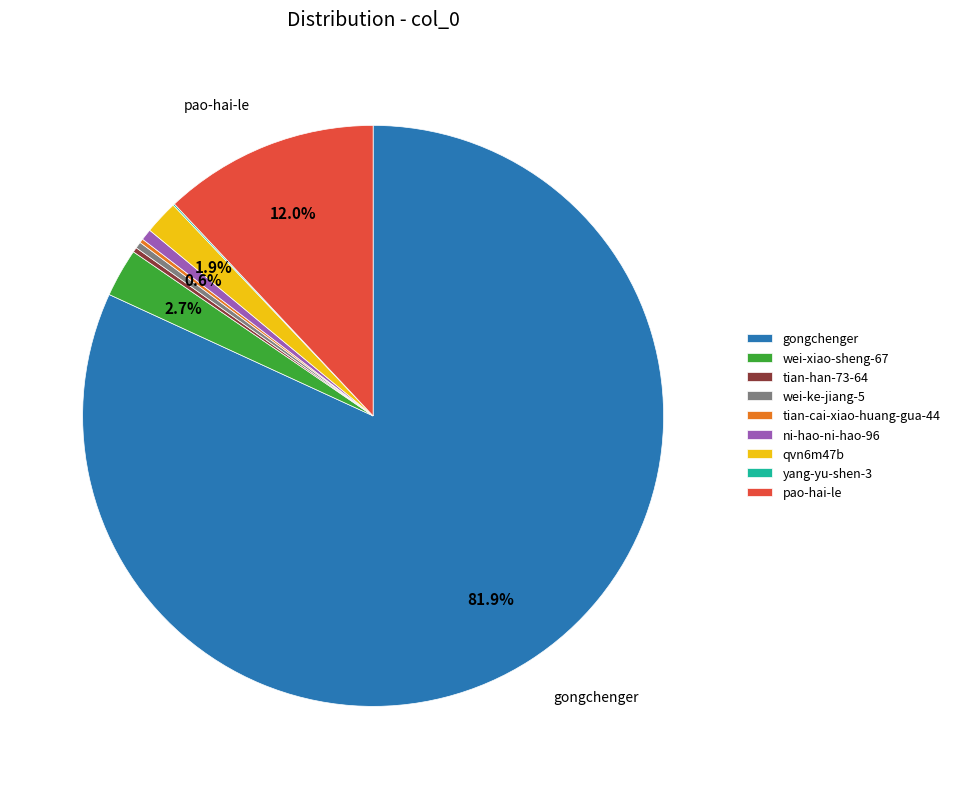

To the nearest percent, what is the average slice percentage?

11%